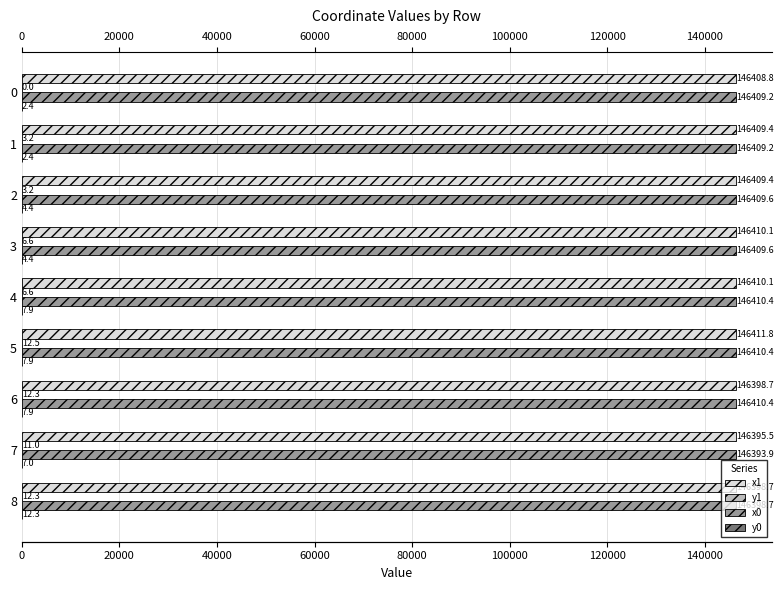

Does the chart contain stacked bars?

No